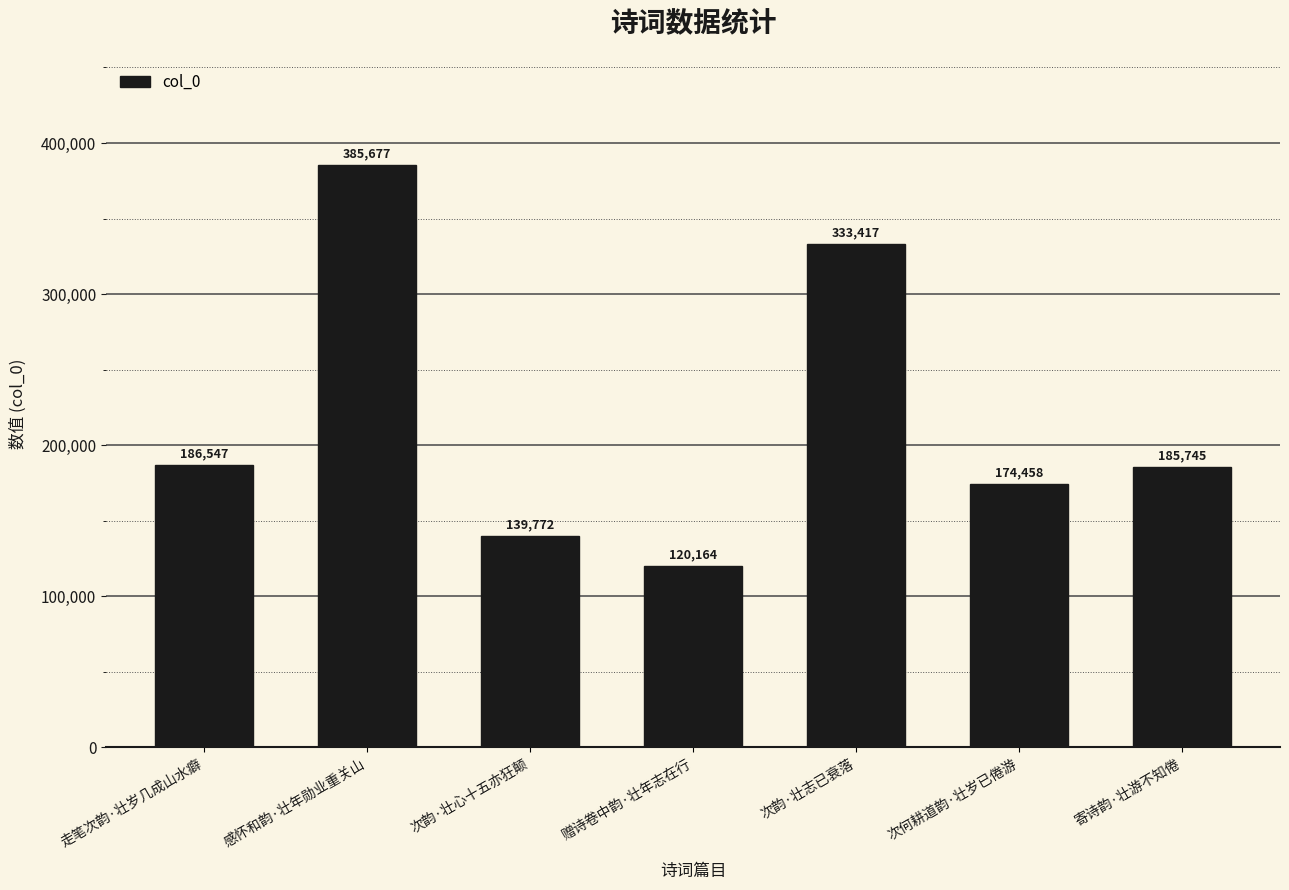

At which category does the chart reach its peak across all series?

感怀和韵·壮年勋业重关山